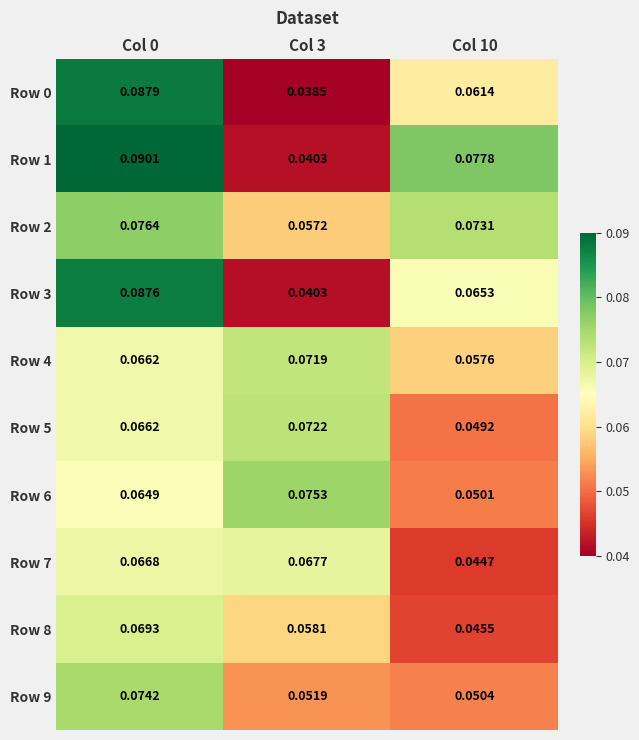

Which series changed the most between Col 3 and Col 10?

Row 1